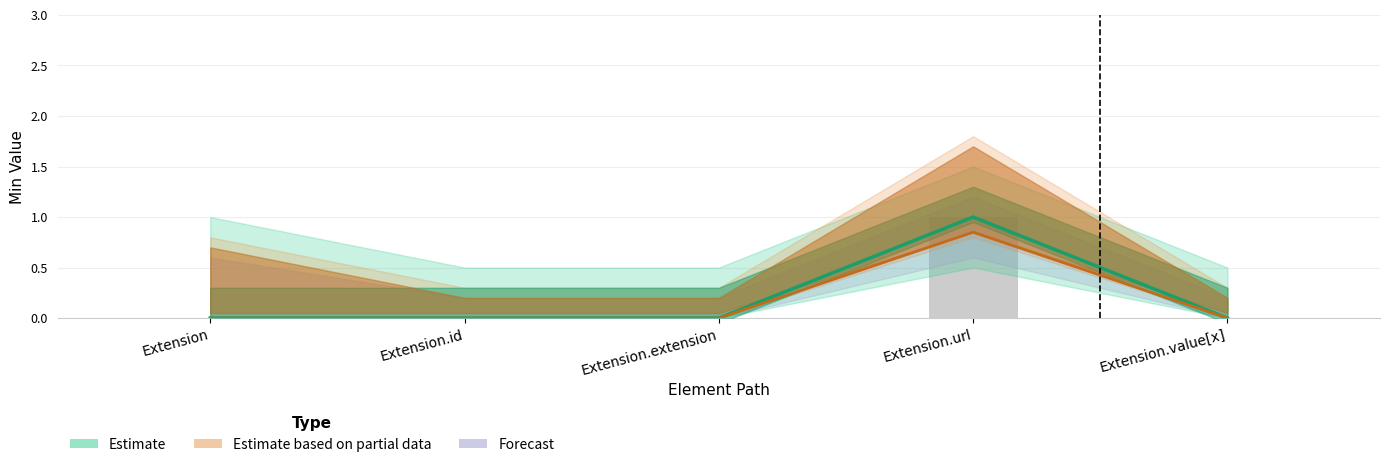

What position from the left is Extension.url?

4